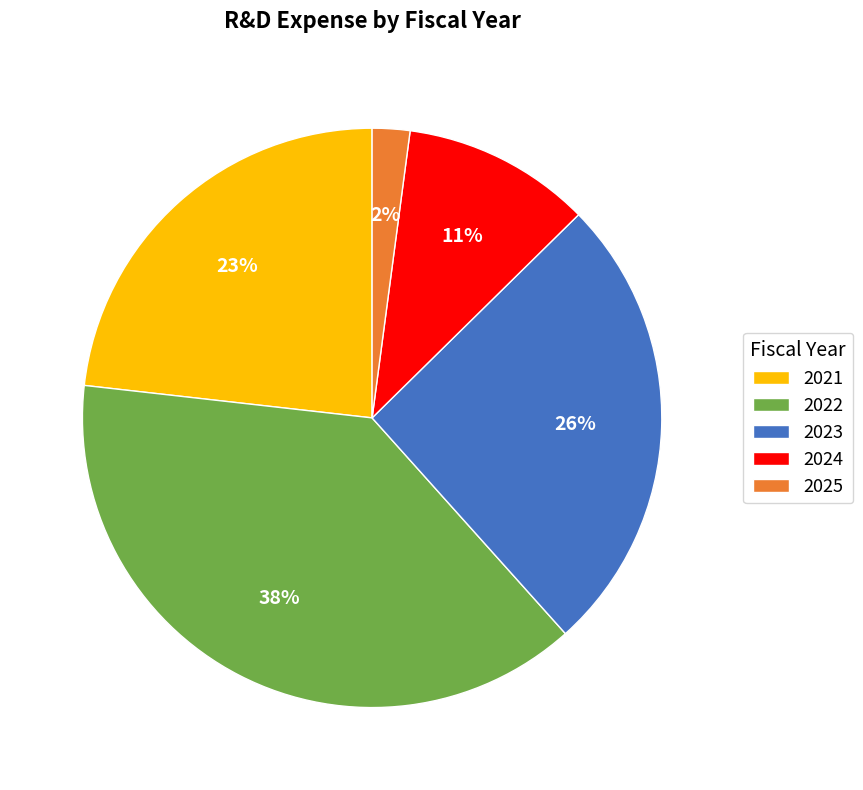

Rank the categories by value from lowest to highest.

2025, 2024, 2021, 2023, 2022